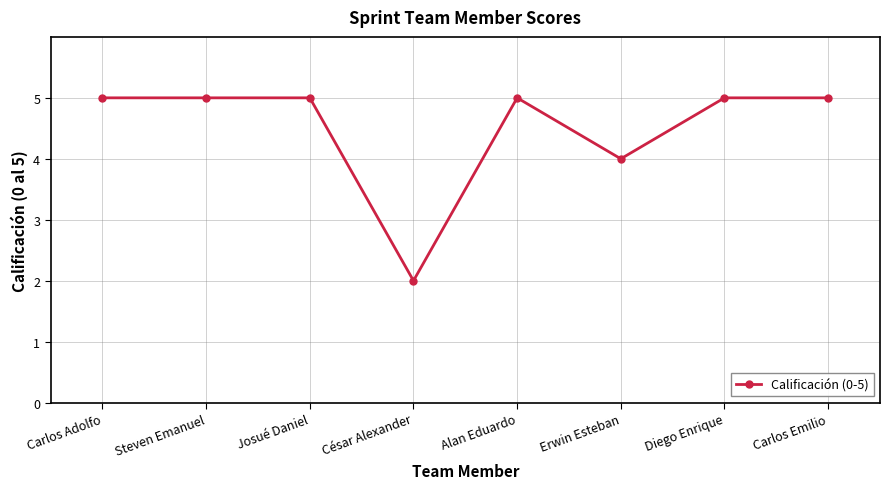

The value at Steven Emanuel is 8. True or false?

False